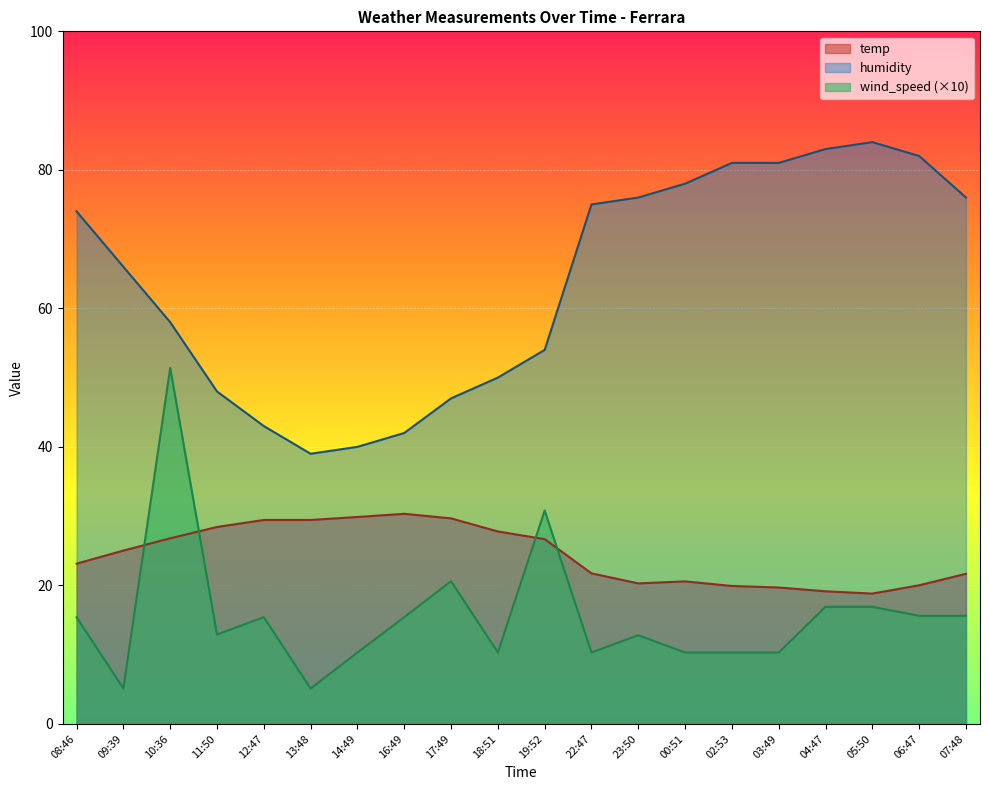

At which category is the sum across all series the highest?

10:36